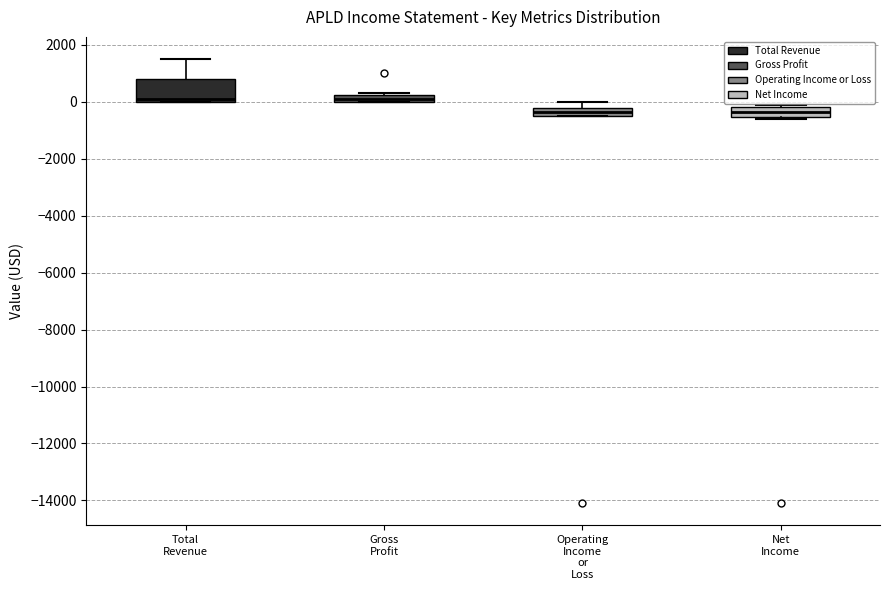

Where is the lower edge of the box for Operating Income or Loss on the y-axis? The values are not printed on the chart, so give them approximately, as read against the axis.

-400